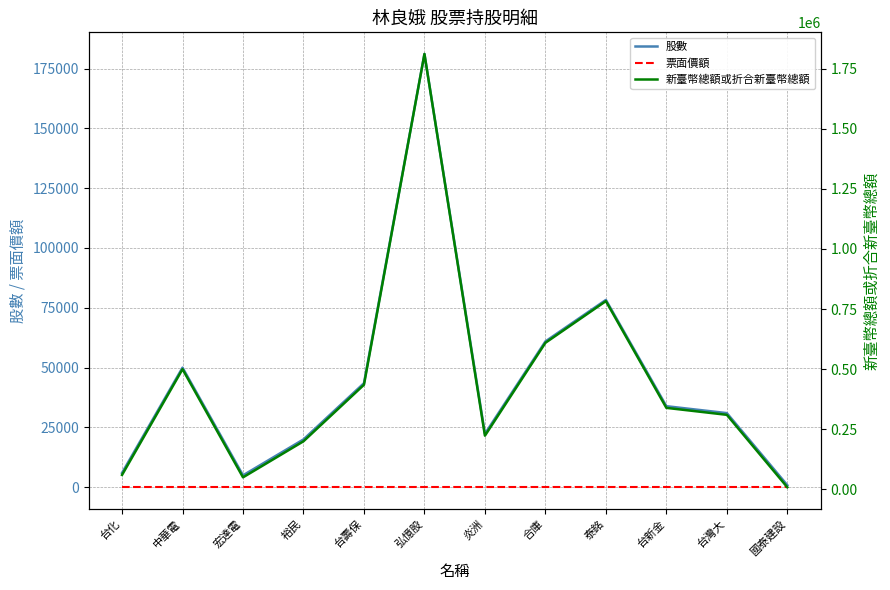

Reading left to right, what are all the values shown in this chart?

股數: 6004	50000	5000	20000	43500	181074	22324	60960	78298	33895	31000	874
票面價額: 10	10	10	10	10	10	10	10	10	10	10	10
新臺幣總額或折合新臺幣總額: 60040	500000	50000	200000	435000	1810740	223240	609600	782980	338950	310000	8740